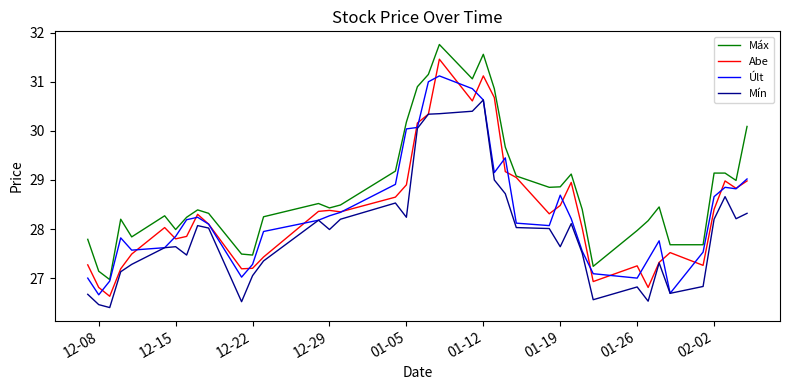

True or false: Mín and Máx intersect in this chart.

False